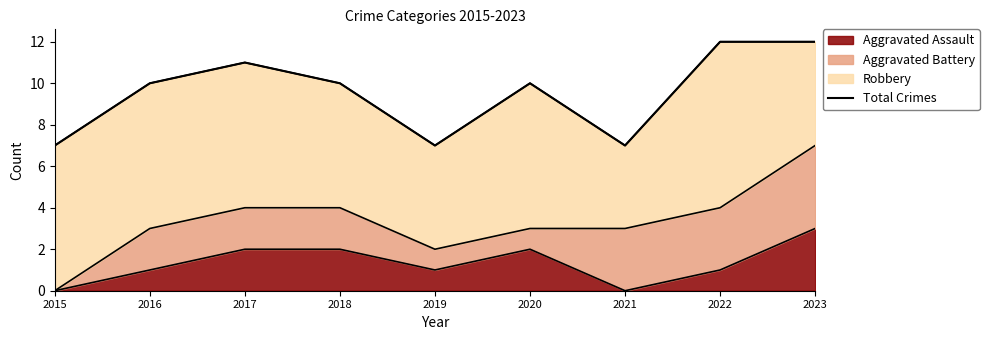

Reading left to right, extract all data points from this chart.

7	10	11	10	7	10	7	12	12